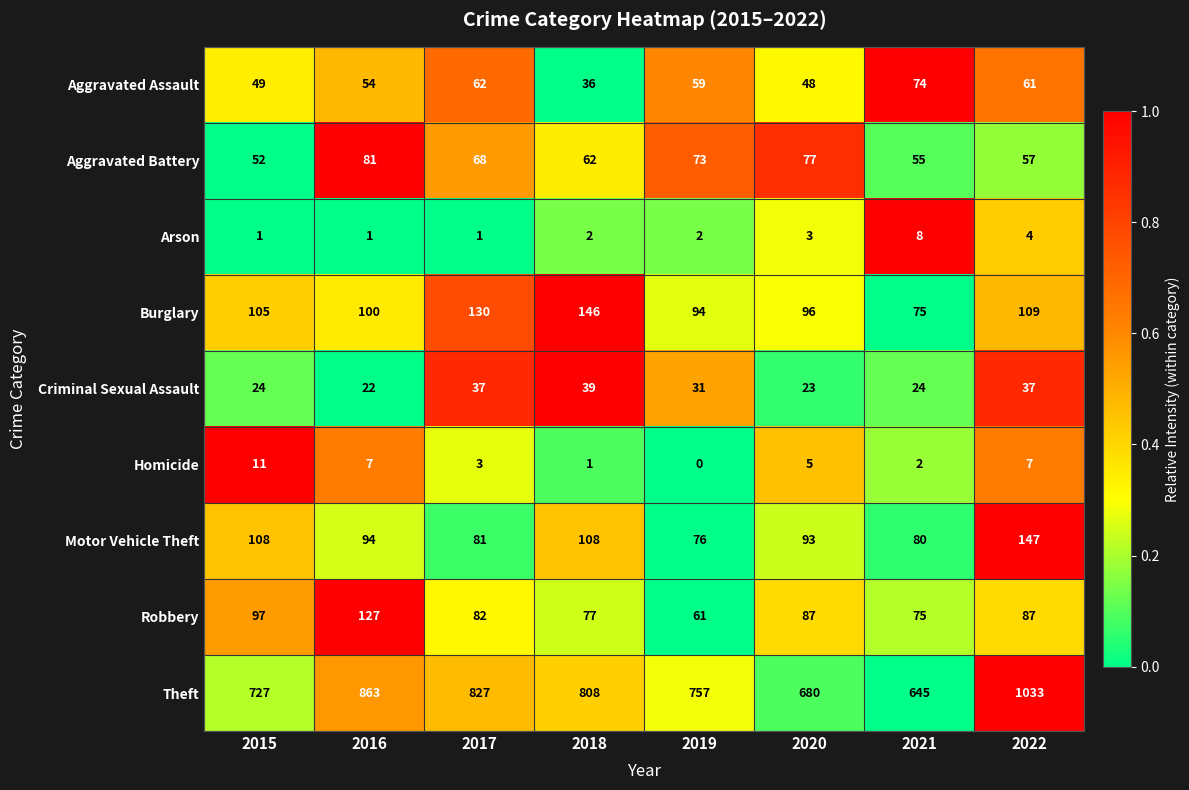

Between 2017 and 2022, which series saw the biggest shift?

Theft